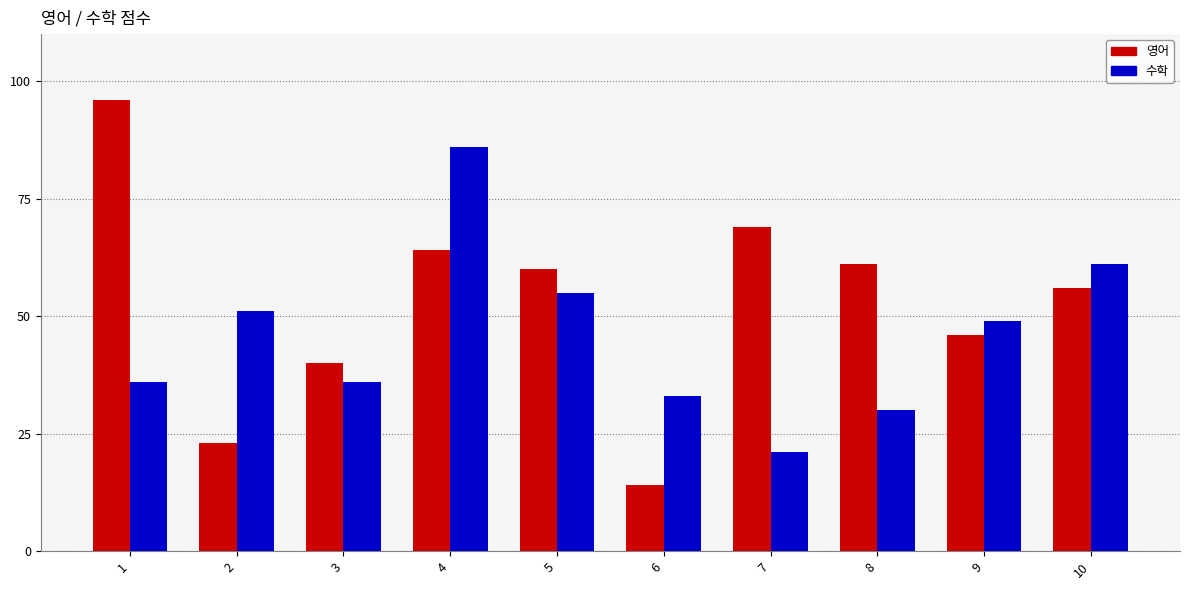

What is the average value of the 수학 series?

46